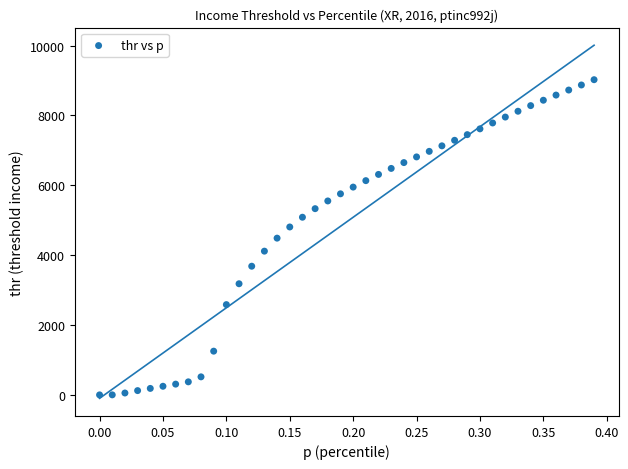

What is the range of Y values (max minus min)?

9024.0